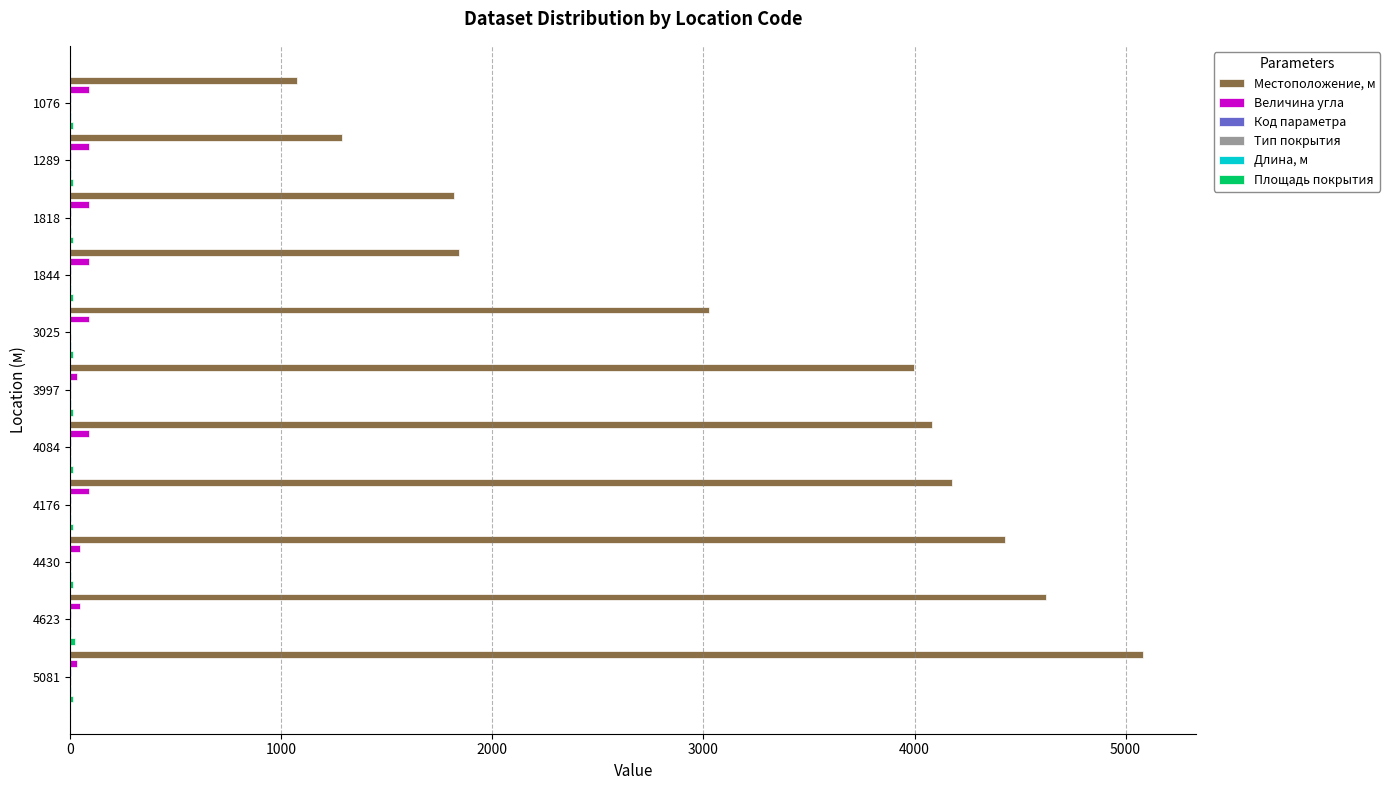

What is the difference between the maximum and minimum values in the Длина, м series?

2.0